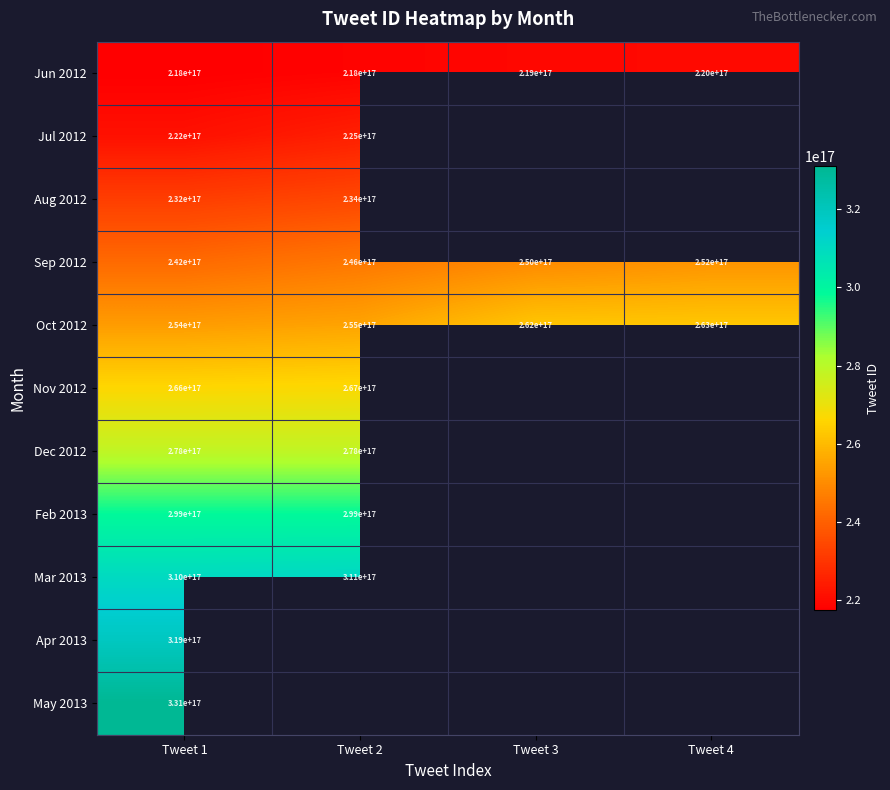

True or false: Aug 2012 has a value of 153739673281982464 at Tweet 2.

False